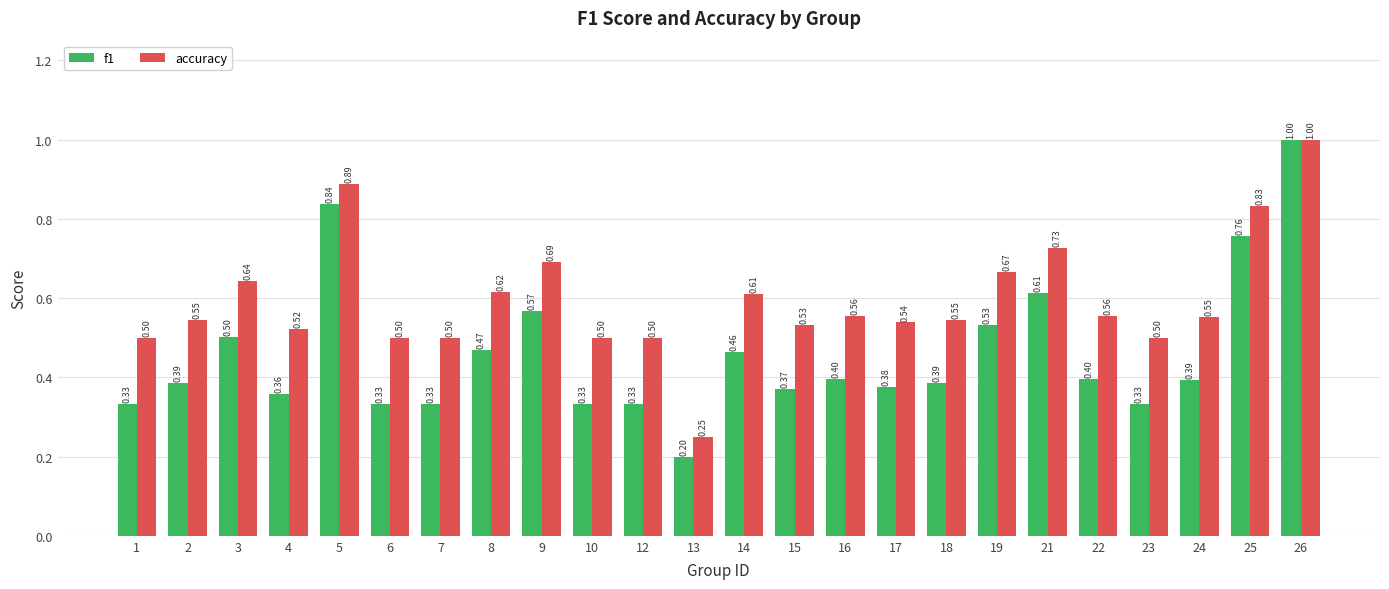

Which series has the largest range (max minus min)?

f1